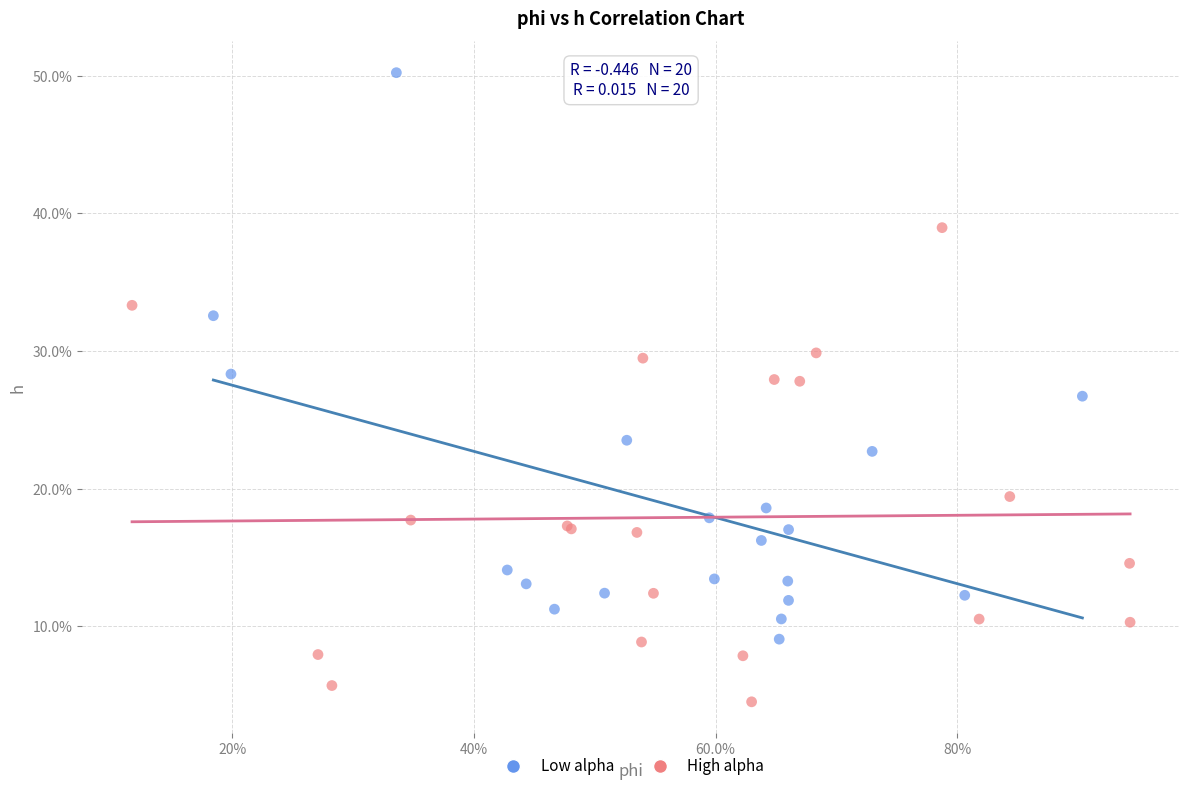

Which series contains the highest Y value?

Low alpha